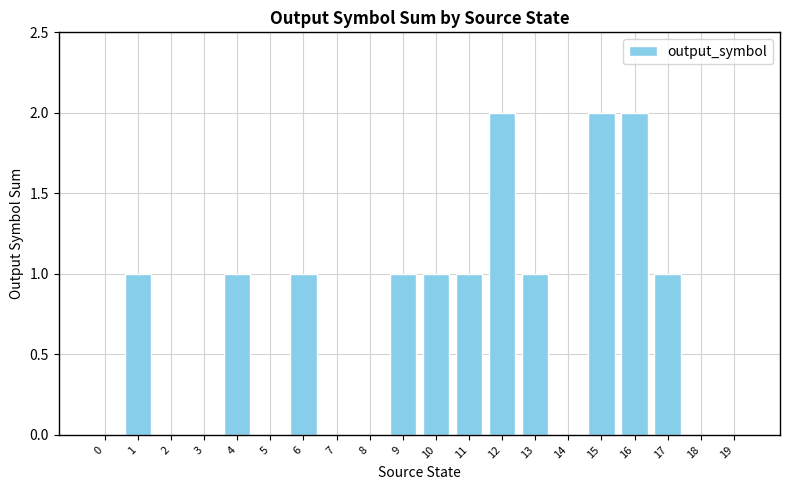

What is the approximate value at 1?

1